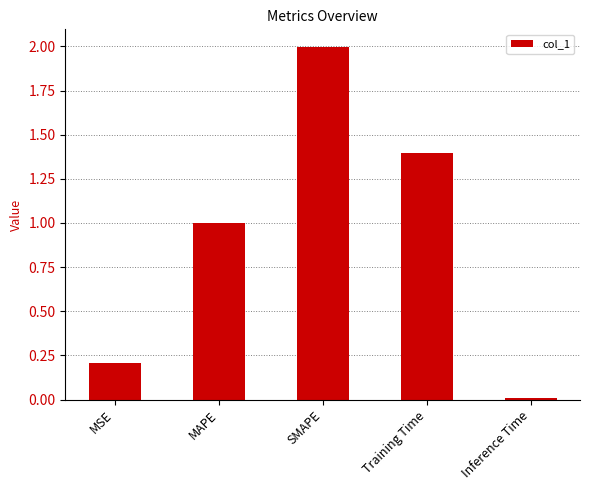

How many bars are there in total?

5